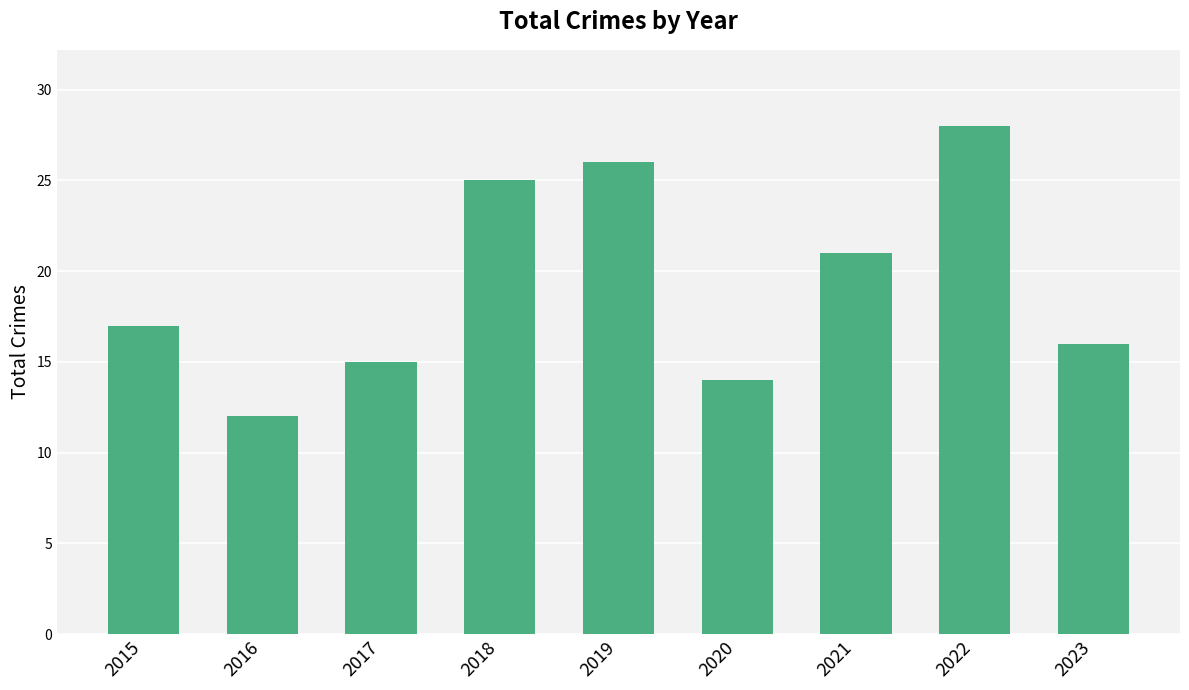

How many bars are there in total?

9